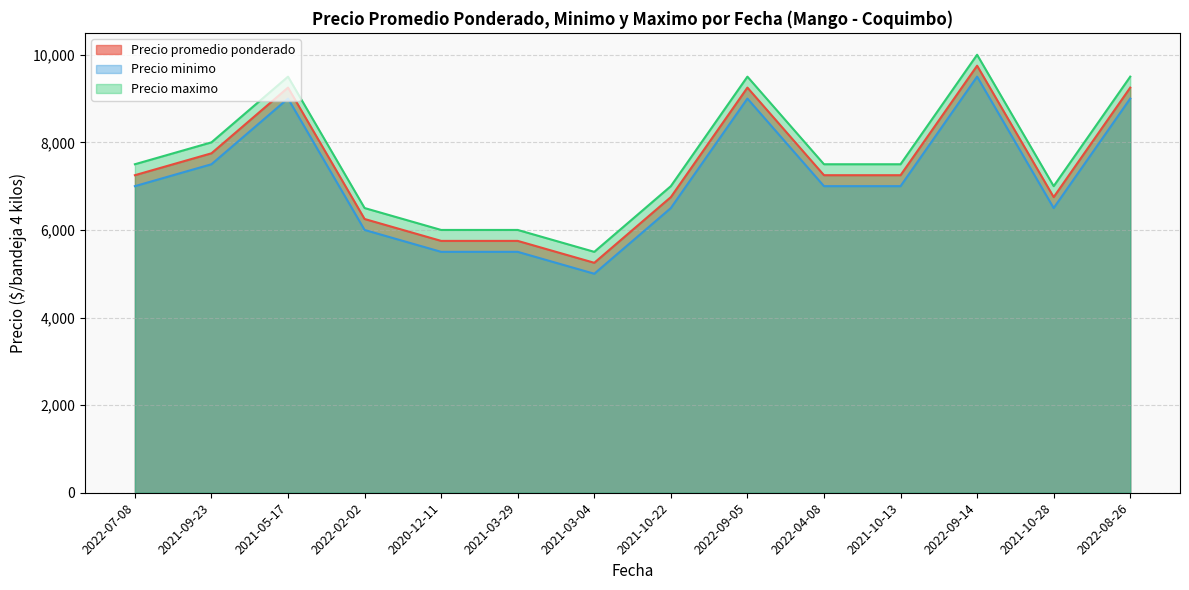

What is the difference between the highest and lowest values at 2021-03-04?

500